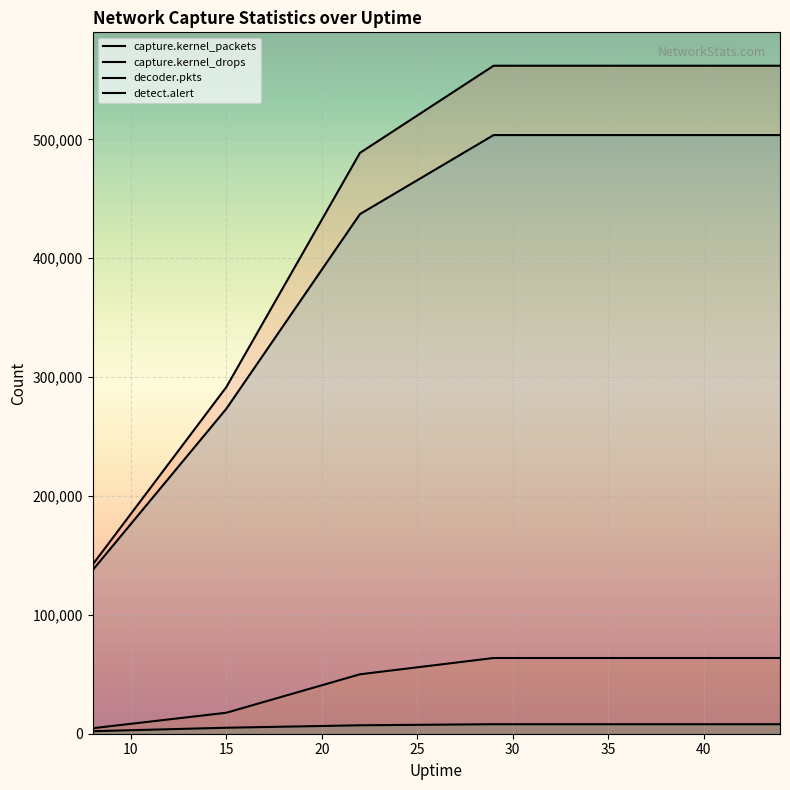

True or false: capture.kernel_drops has a value of 101965 at 36.

False